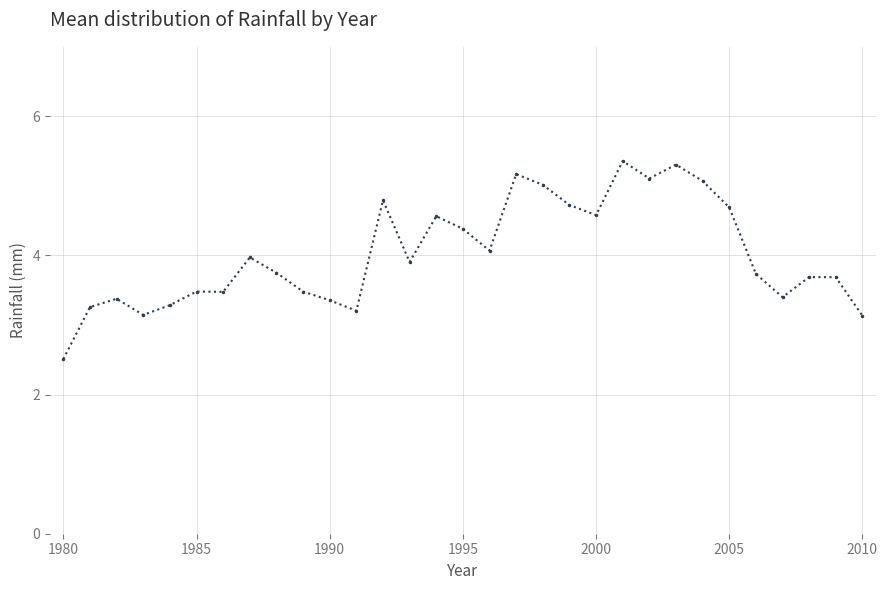

What is the value of the 18th point from the left?

5.2